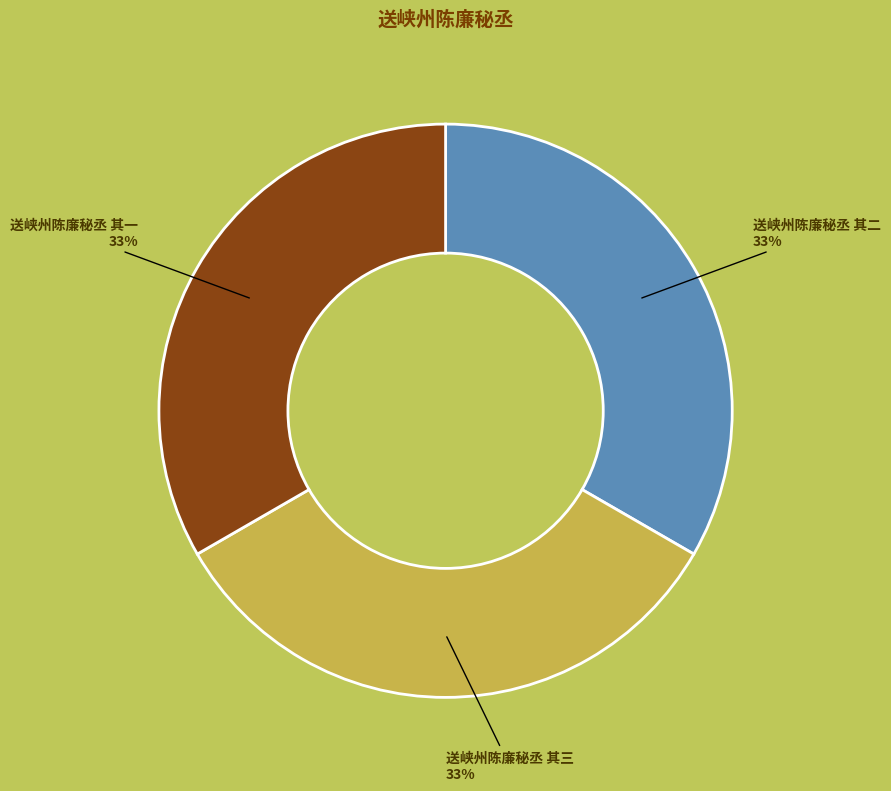

Count the number of slices in the pie.

3